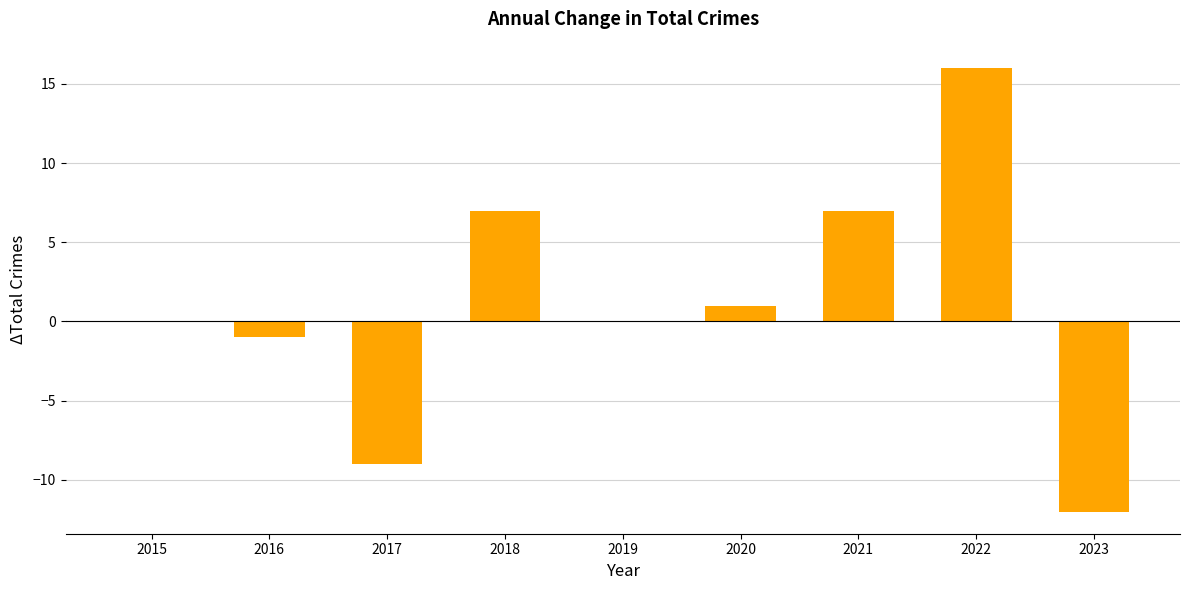

What is the greatest value displayed?

16